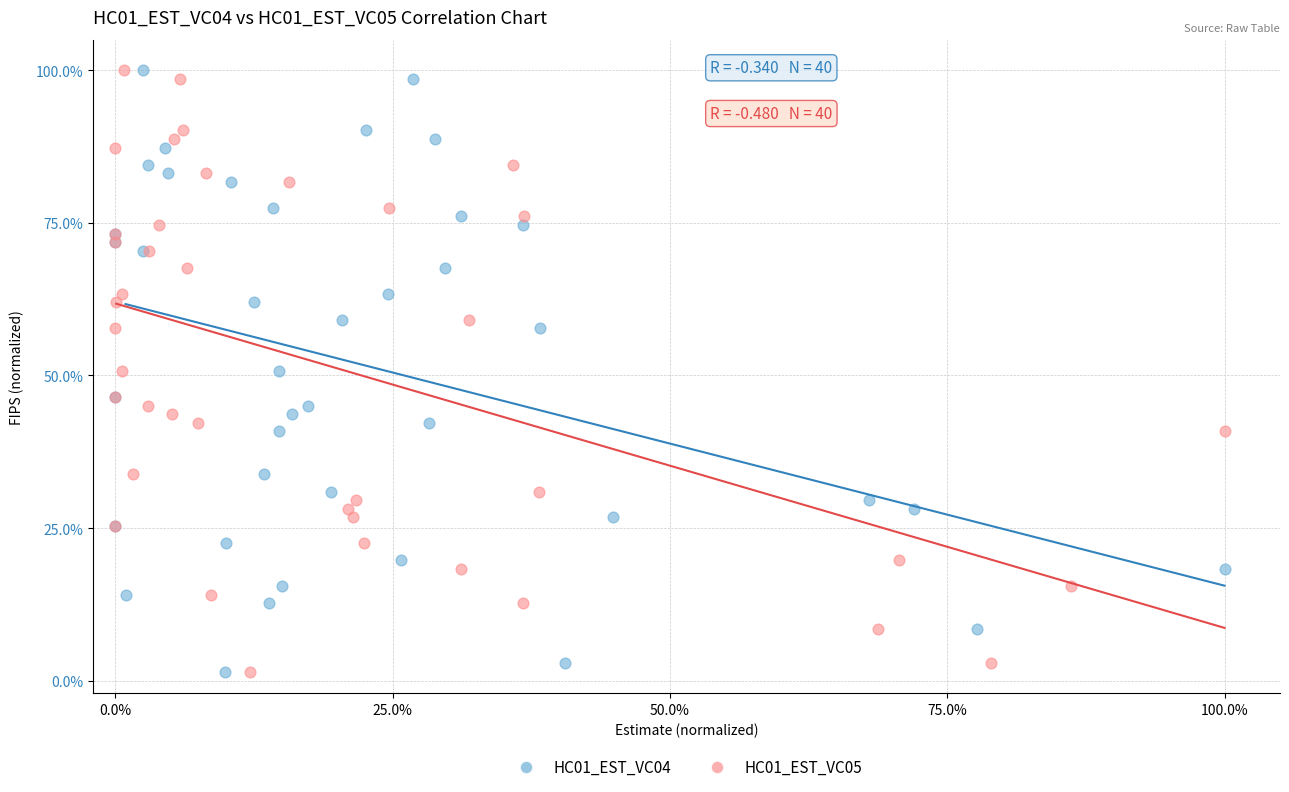

What are all the series names shown in the legend?

HC01_EST_VC04, HC01_EST_VC05